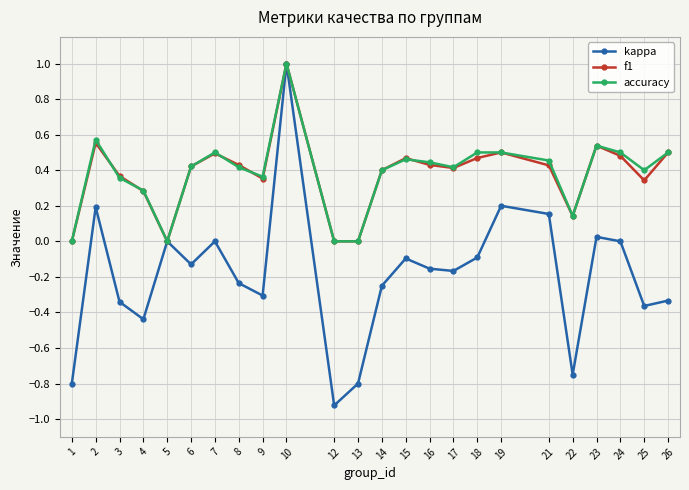

Is this an area chart (filled region under the line)?

No